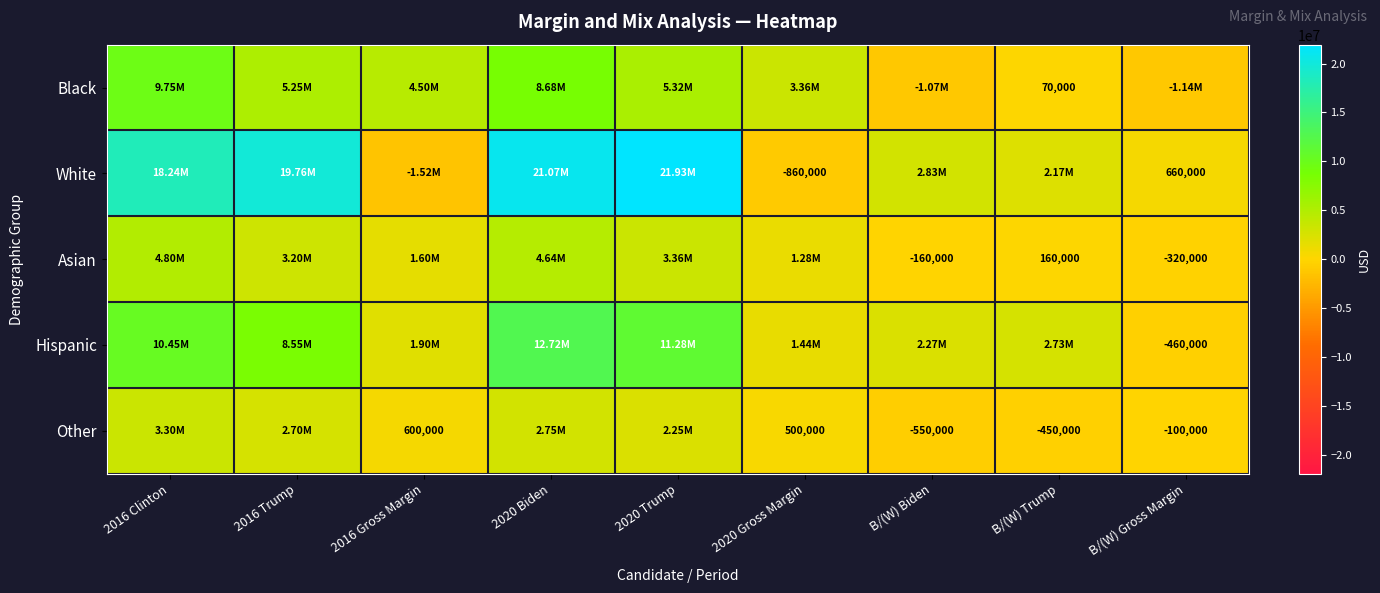

Where is Asian nearest to the value 2240000?

2016 Gross Margin